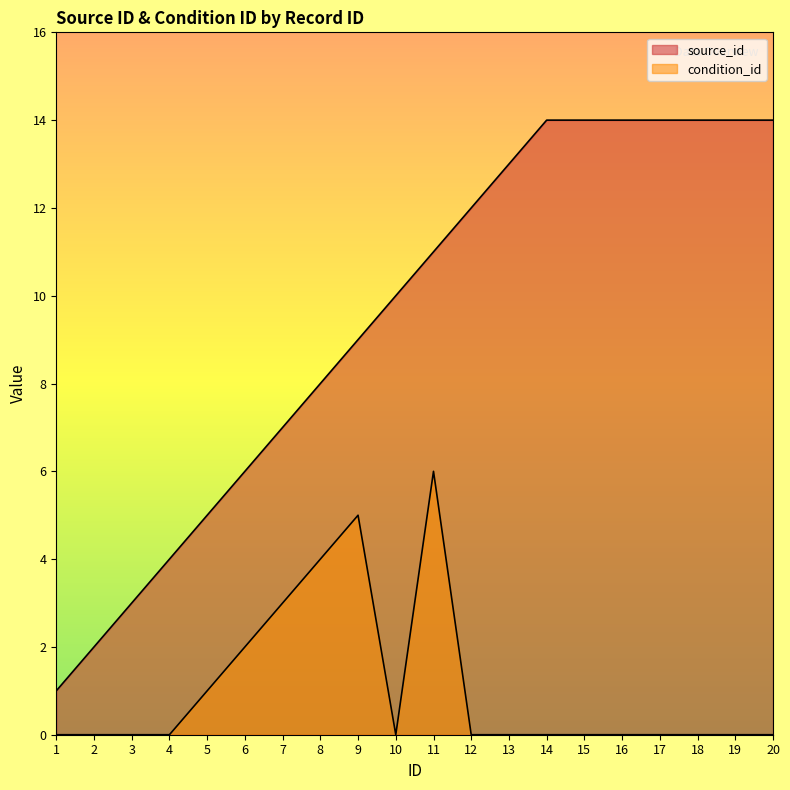

Reading right to left, list all the values displayed in this chart.

source_id: 20=14	19=14	18=14	17=14	16=14	15=14	14=14	13=13	12=12	11=11	10=10	9=9	8=8	7=7	6=6	5=5	4=4	3=3	2=2	1=1
condition_id: 20=0	19=0	18=0	17=0	16=0	15=0	14=0	13=0	12=0	11=6	10=0	9=5	8=4	7=3	6=2	5=1	4=0	3=0	2=0	1=0